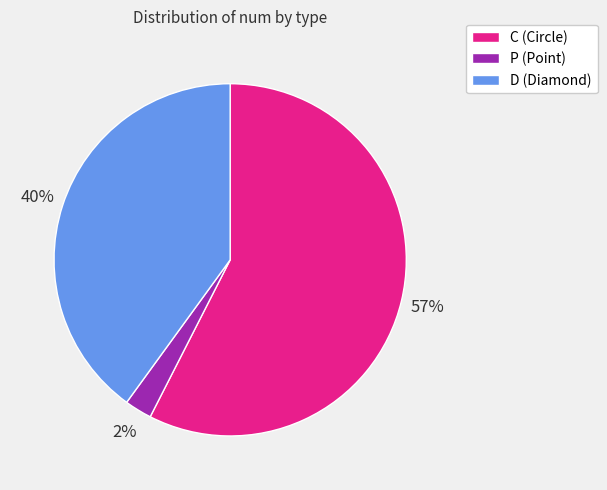

How many slices are in this pie chart?

3